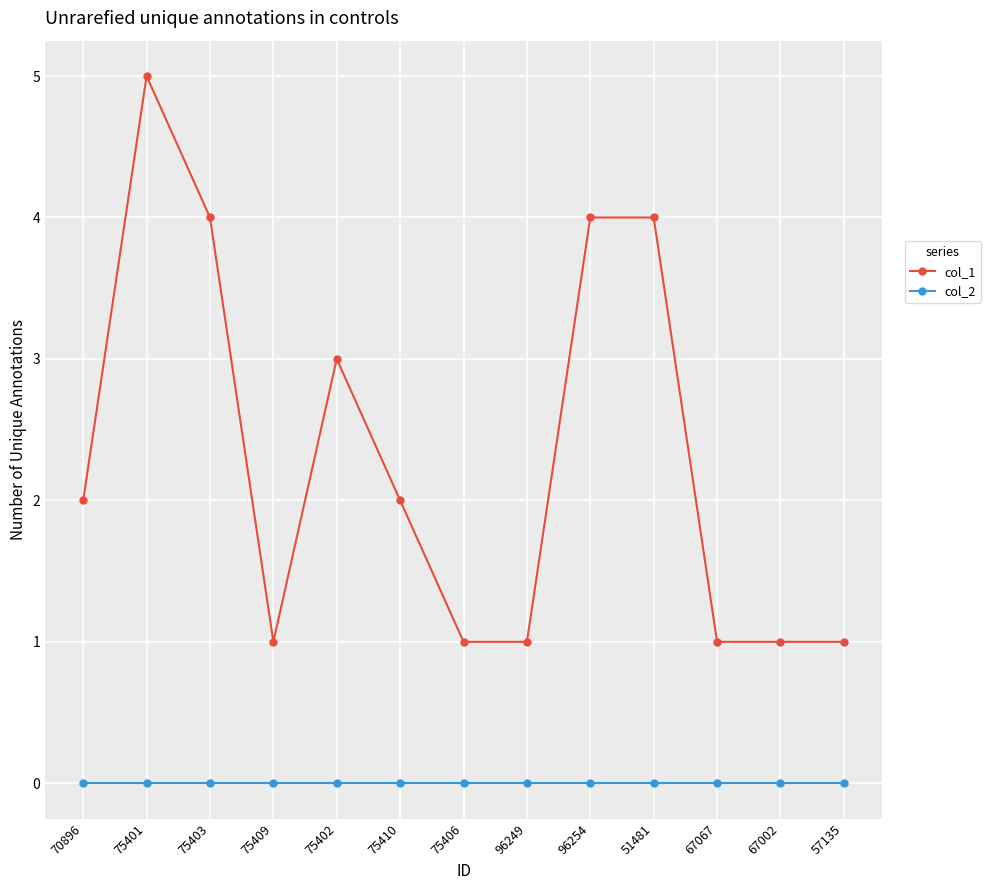

What position from the right is 51481?

4